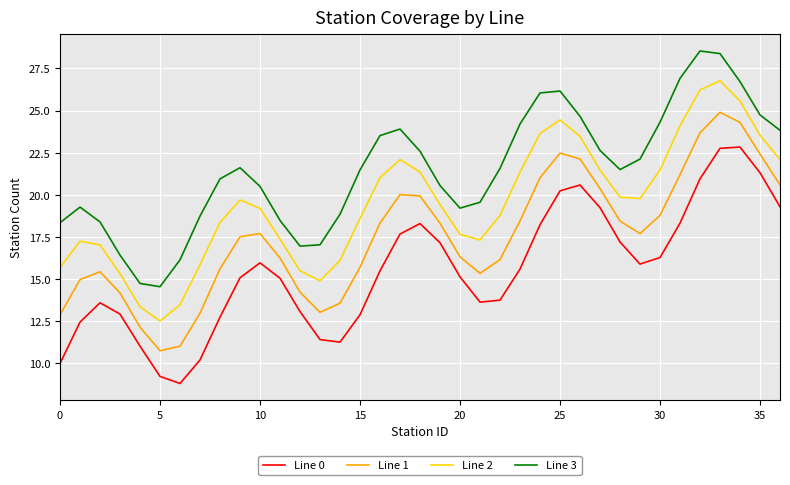

Rank the series by their average value, from highest to lowest.

Line 3, Line 2, Line 1, Line 0